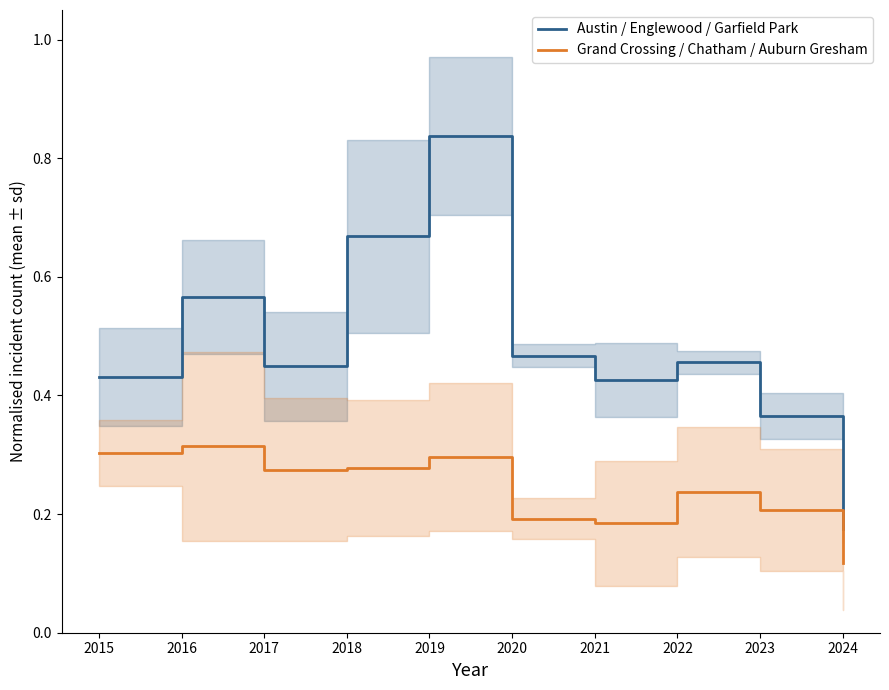

Rank the series by their average value, from highest to lowest.

Austin / Englewood / Garfield Park, Grand Crossing / Chatham / Auburn Gresham